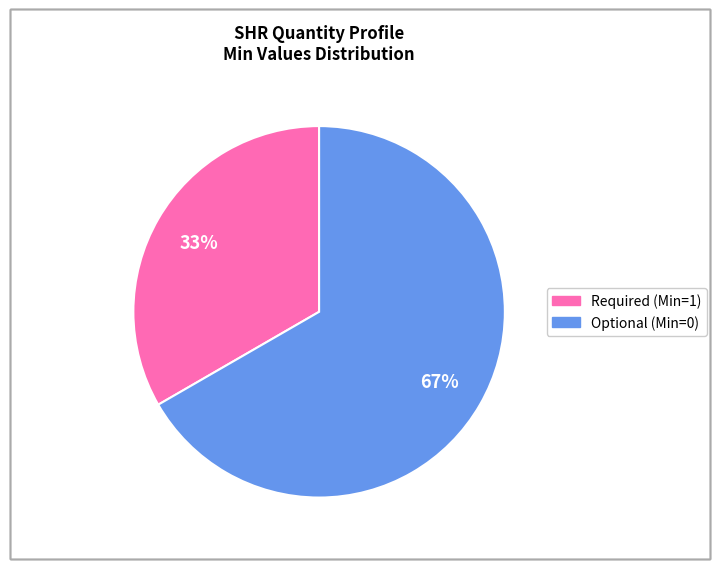

Is there any slice that represents more than half of the pie?

Yes